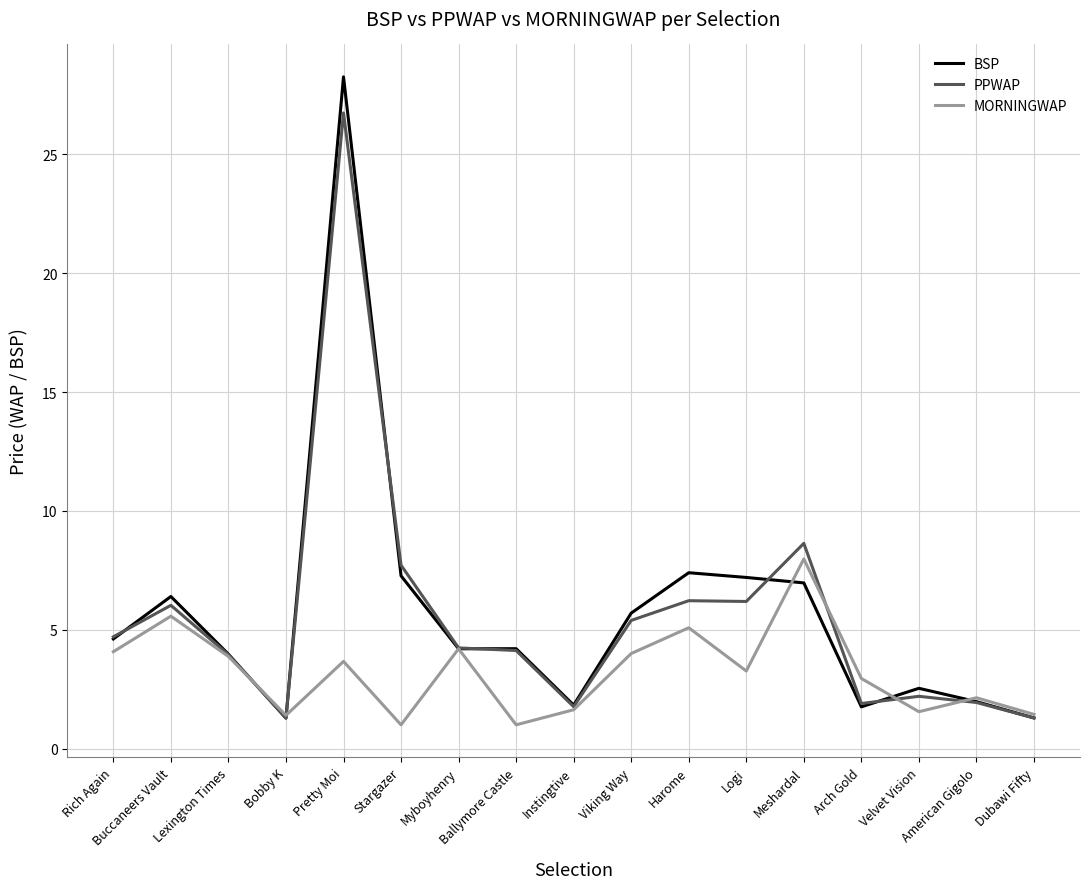

What is the spread (max minus min) of values at Viking Way?

1.7